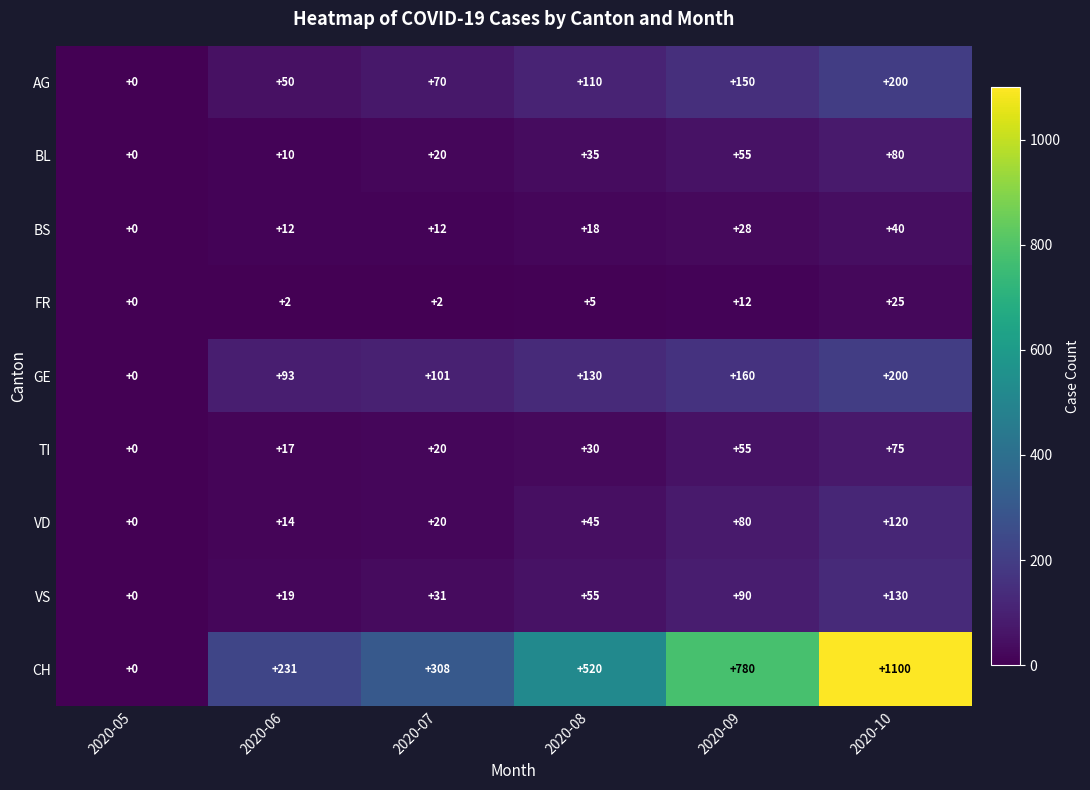

How many data points does each series have?

6